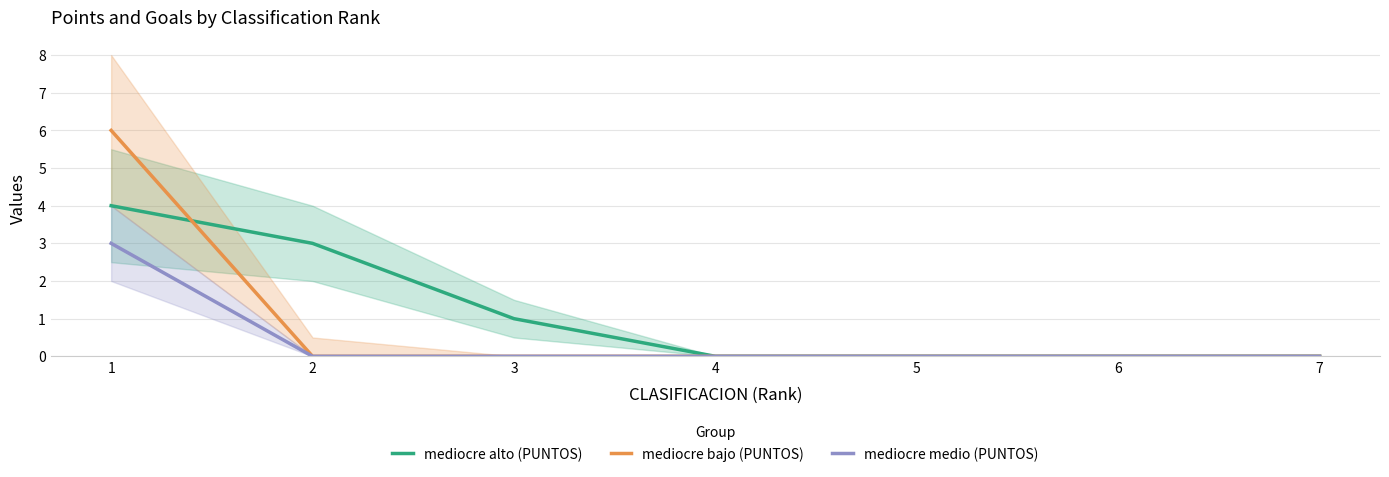

True or false: mediocre alto (PUNTOS) has more than 1 points higher than both neighbors.

False